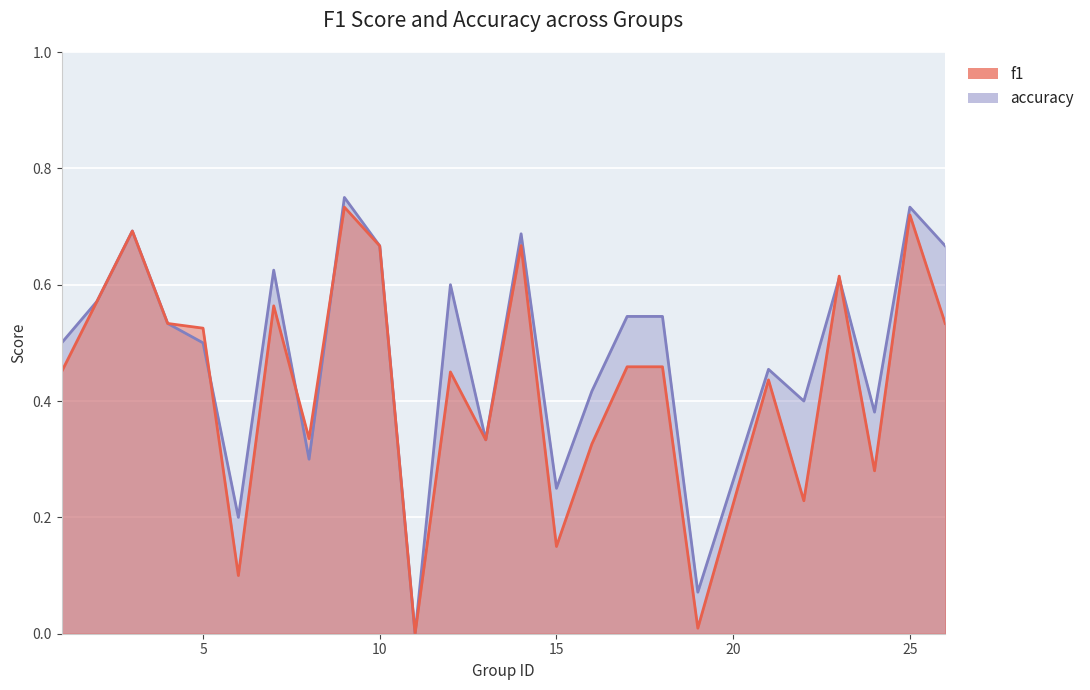

At which label is accuracy closest to 0?

11